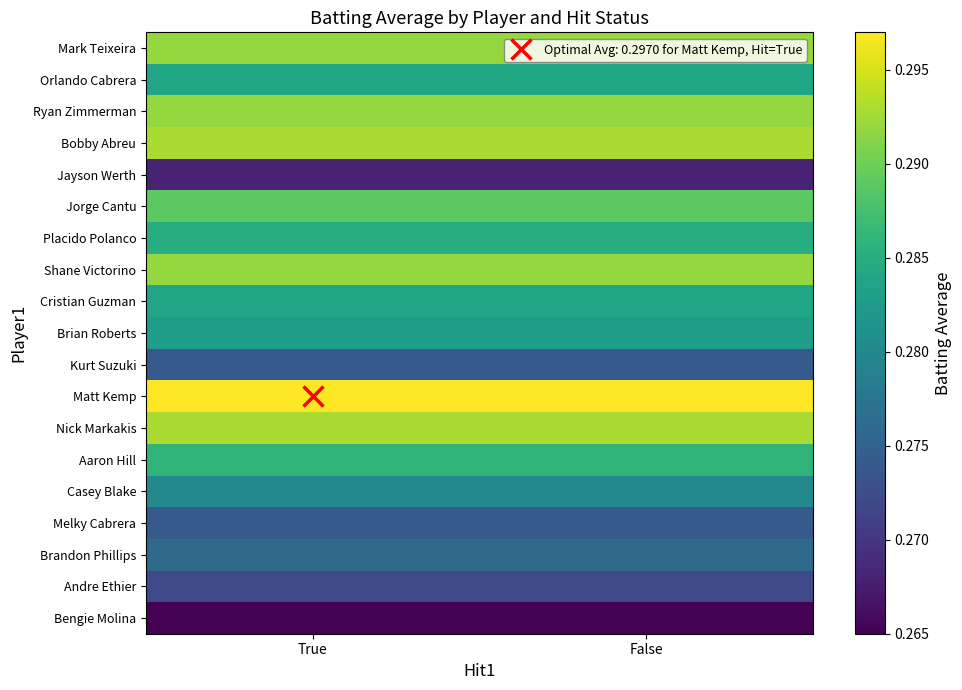

What is the minimum value shown in the chart?

0.3